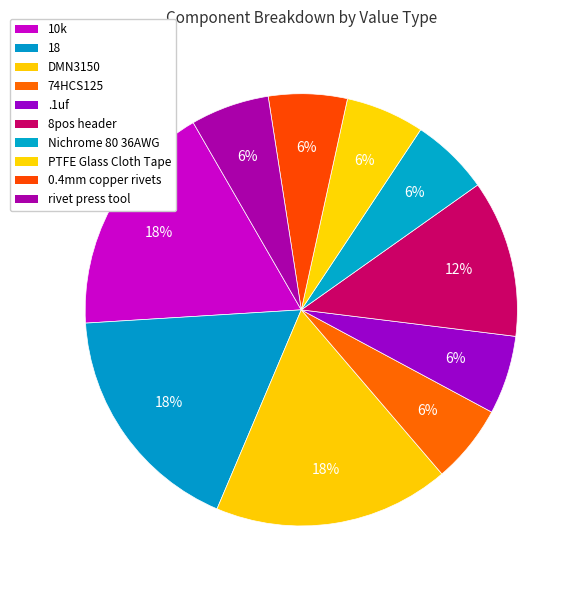

Between PTFE Glass Cloth Tape and 8pos header, which is larger?

8pos header